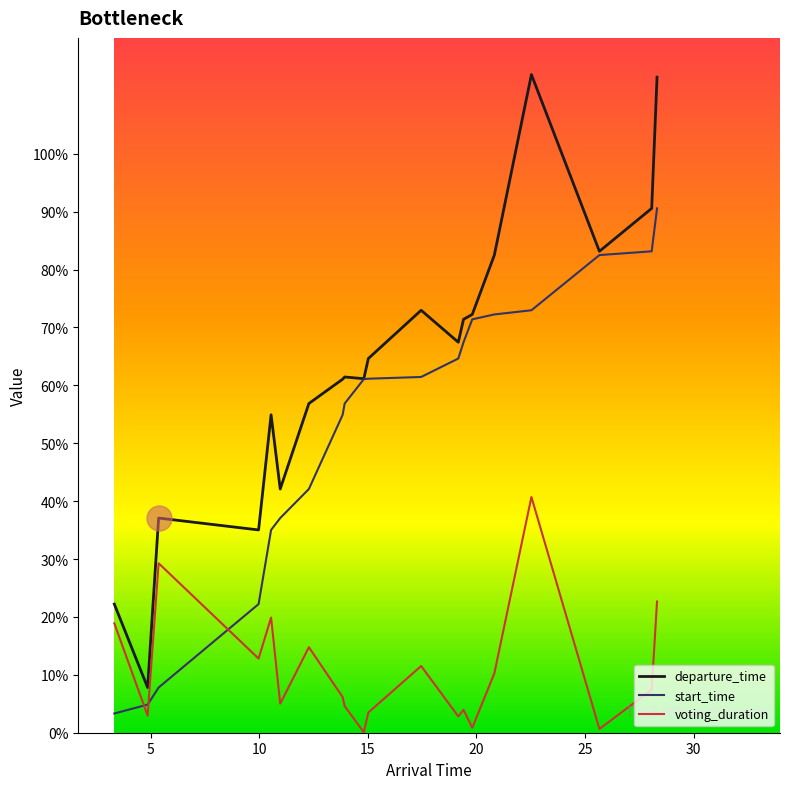

Does the chart have visible grid lines?

No